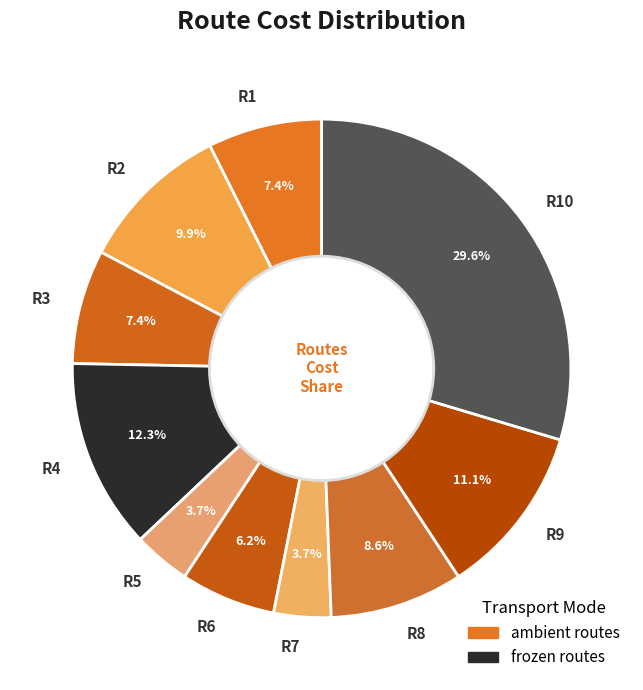

To the nearest percent, what portion does R3 represent?

7%